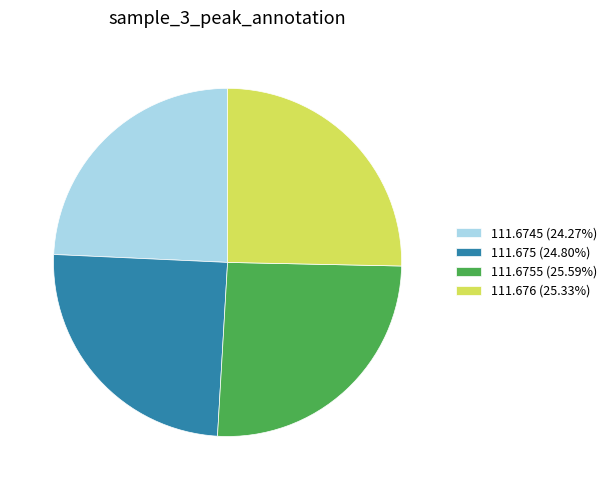

Approximately how many times larger is the value at 111.676 (25.33%) compared to 111.6755 (25.59%)?

1.0